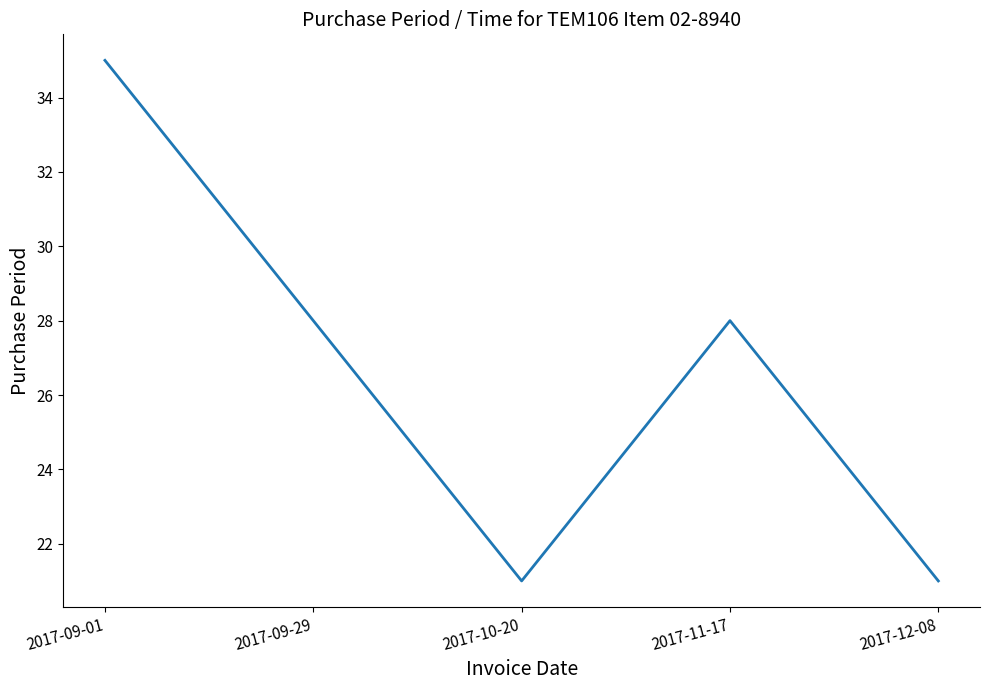

What is the difference between the maximum and minimum values?

14